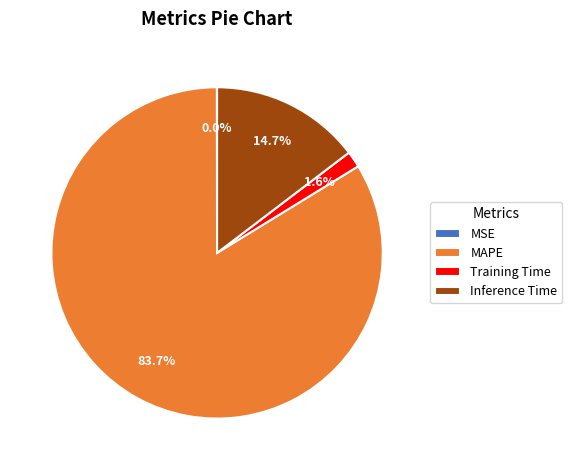

Between Training Time and Inference Time, which is larger?

Inference Time